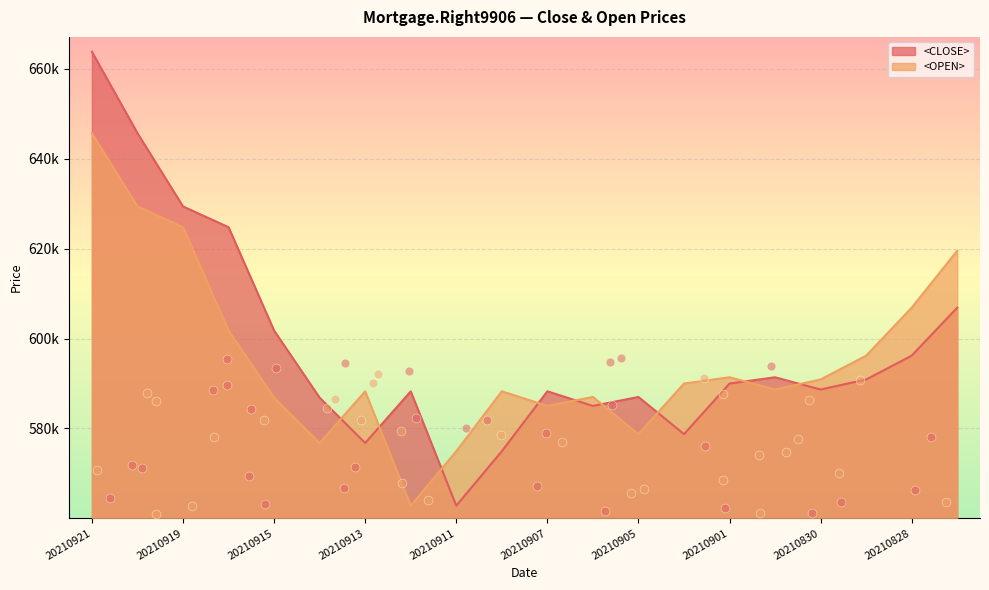

Which series contains the highest Y value?

<CLOSE>